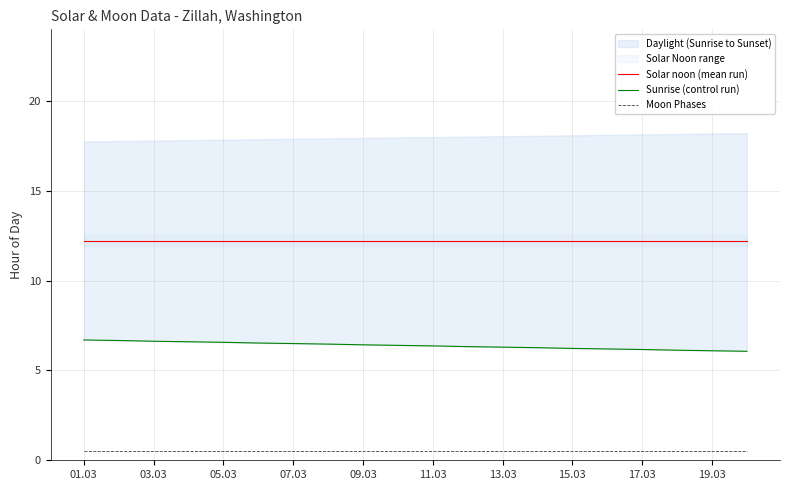

Count the Sunrise (control run) values in the range 6 to 7.

20